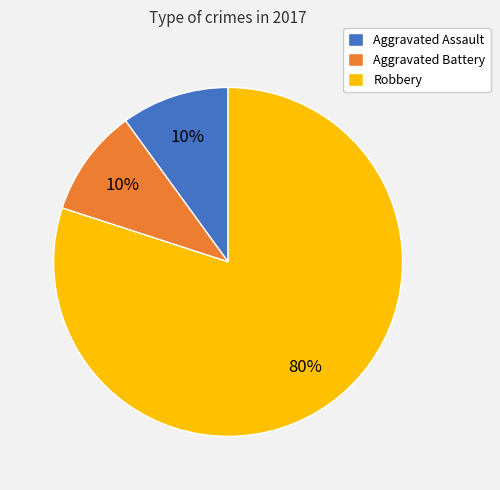

Which slice is the largest?

Robbery